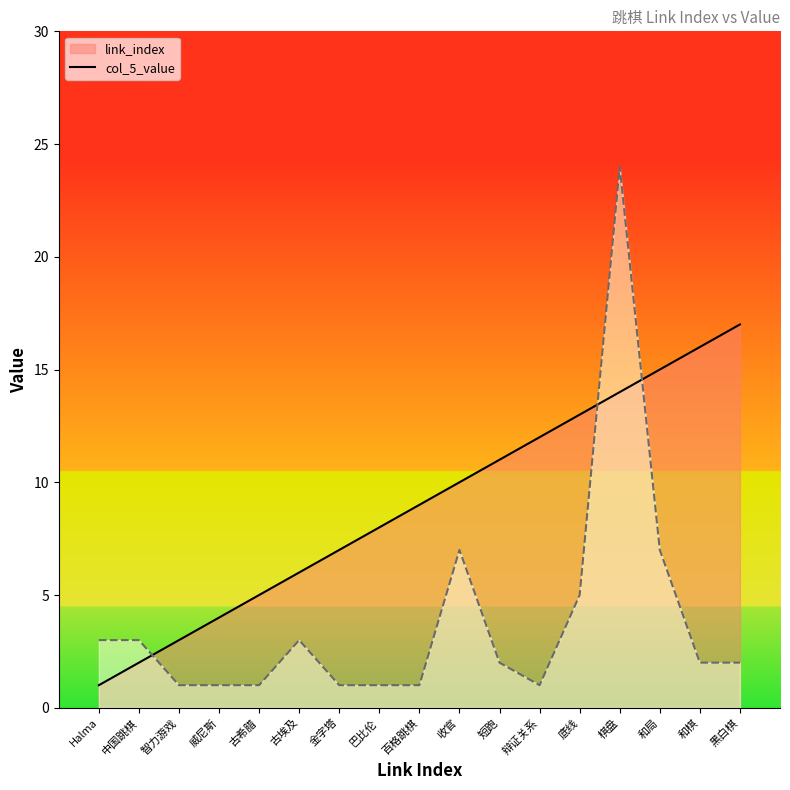

True or false: col_5_value and link_index cross at least once.

True